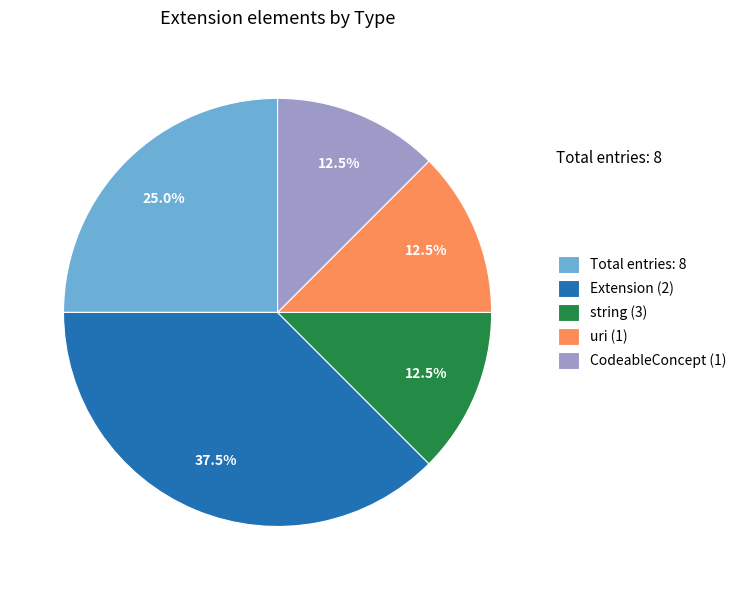

Does Extension (2) represent more than half of the total?

No